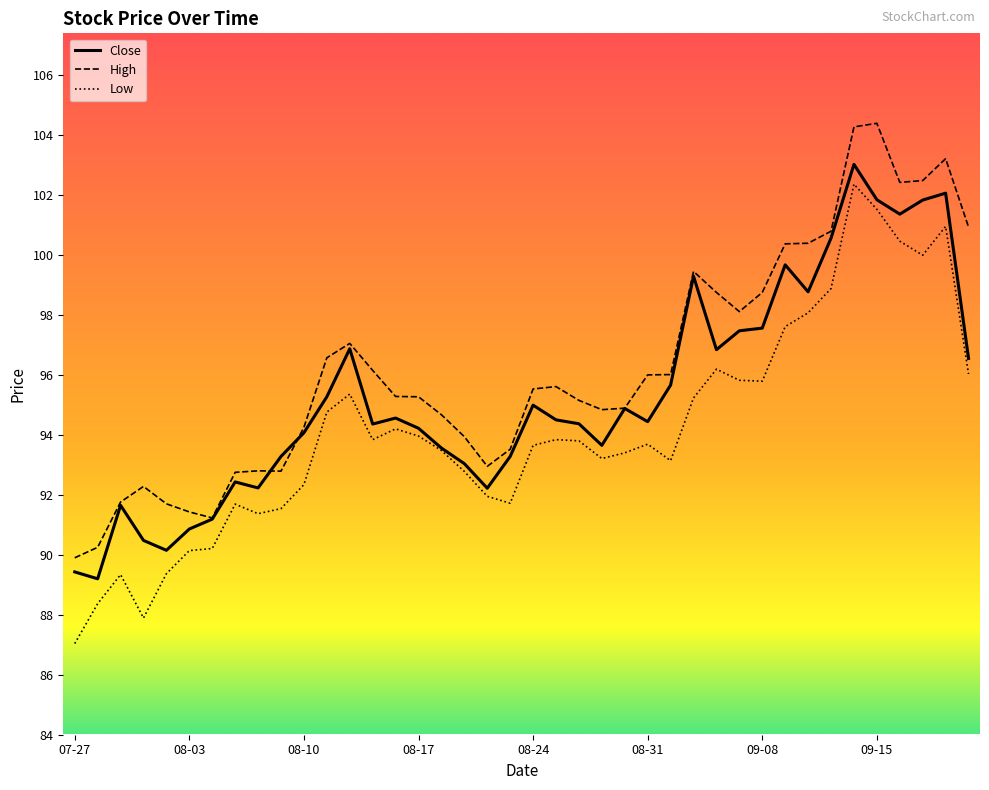

How many categories are shown in the chart?

40